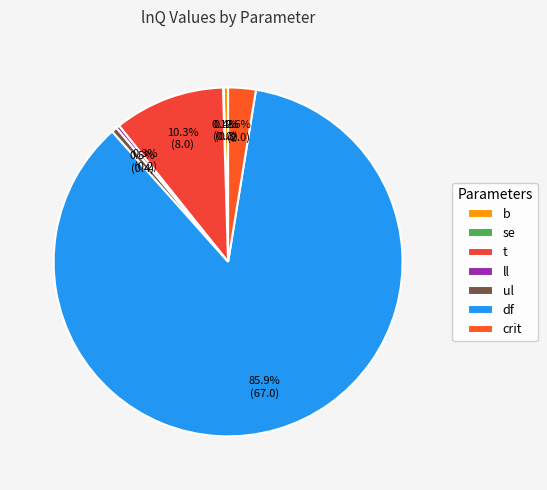

True or false: df accounts for 92% of the total.

False